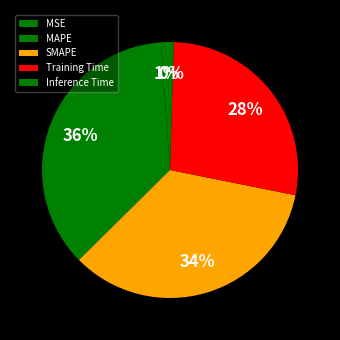

Count the number of slices in the pie.

5